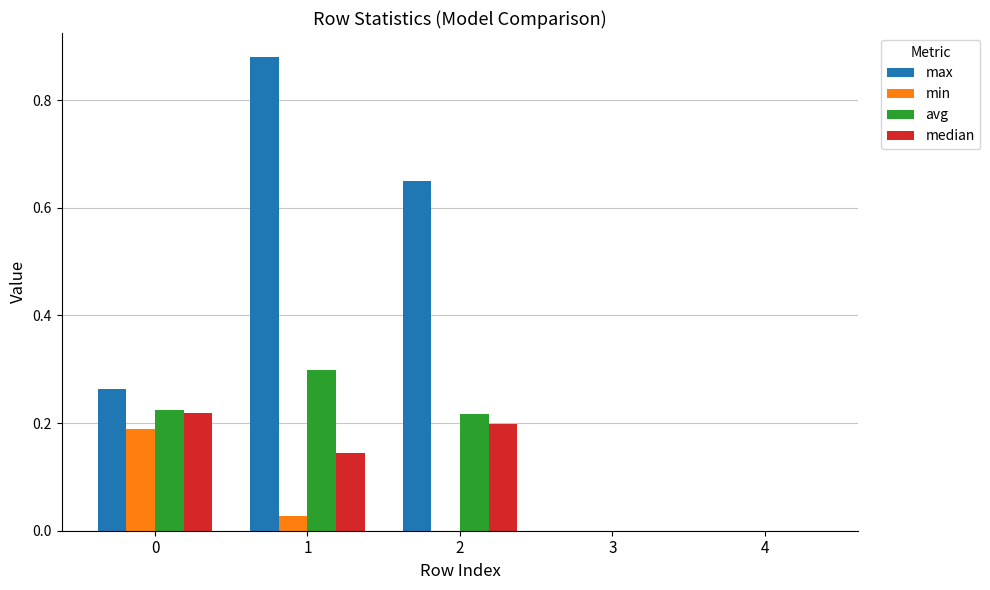

How many groups of bars are there?

5